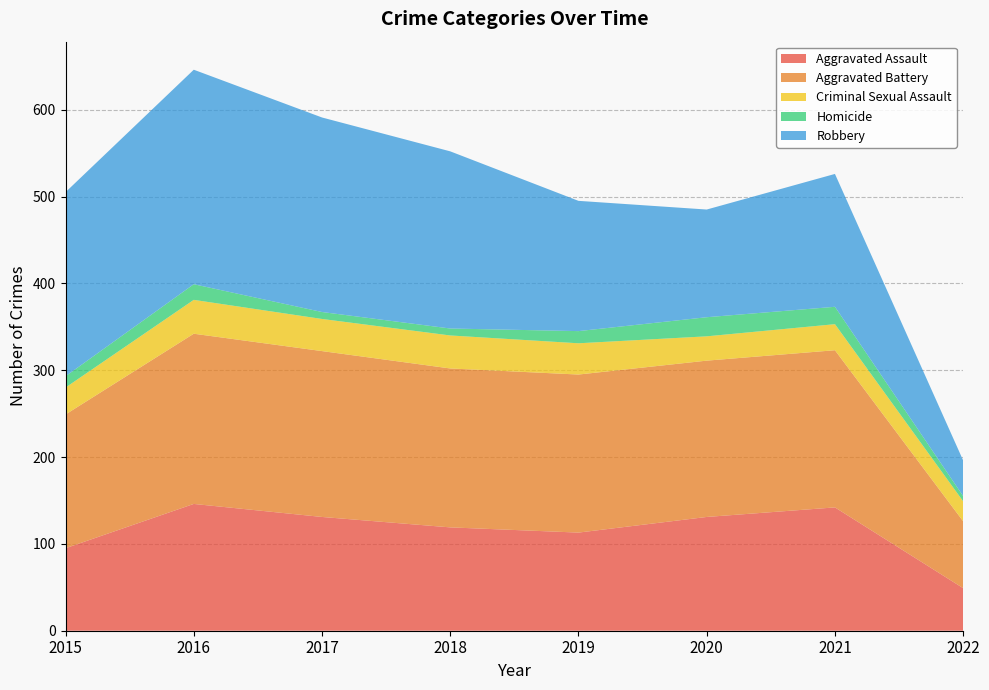

Reading left to right, extract all data points from this chart.

Aggravated Assault: 95	146	131	119	113	131	142	49
Aggravated Battery: 154	196	191	183	182	180	181	77
Criminal Sexual Assault: 31	39	37	38	36	28	30	23
Homicide: 13	18	8	8	14	22	20	6
Robbery: 212	247	224	204	150	124	153	41